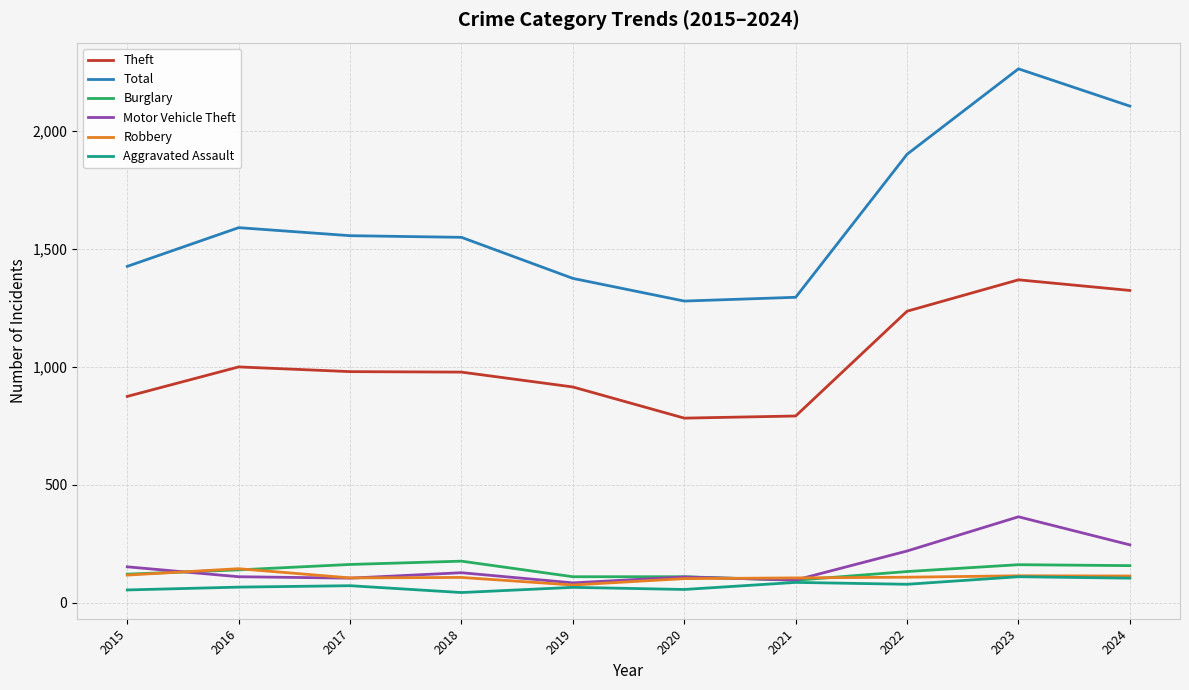

True or false: Motor Vehicle Theft has a value of 219 at 2022.

True